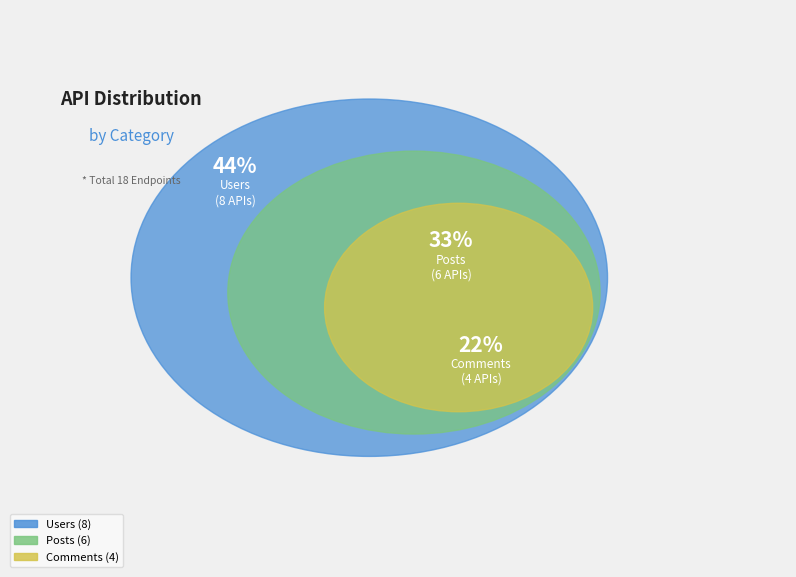

Which slice is the smallest?

Comments